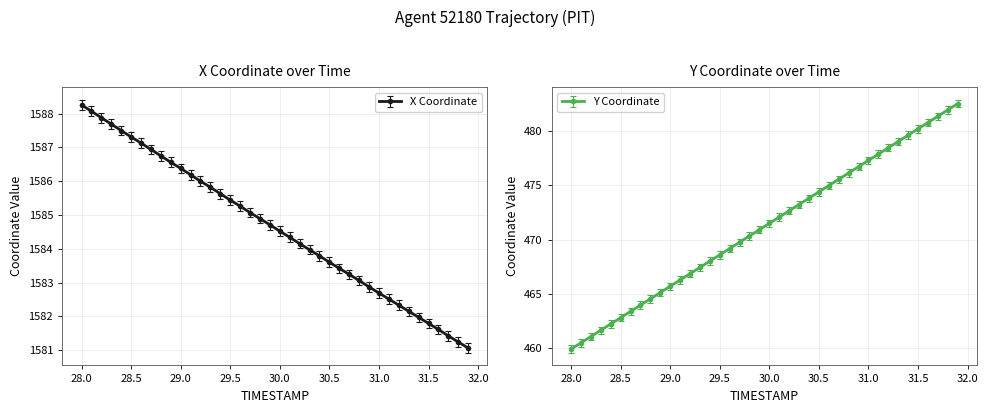

Is it true that Y equals 798.1 at 30.4?

False